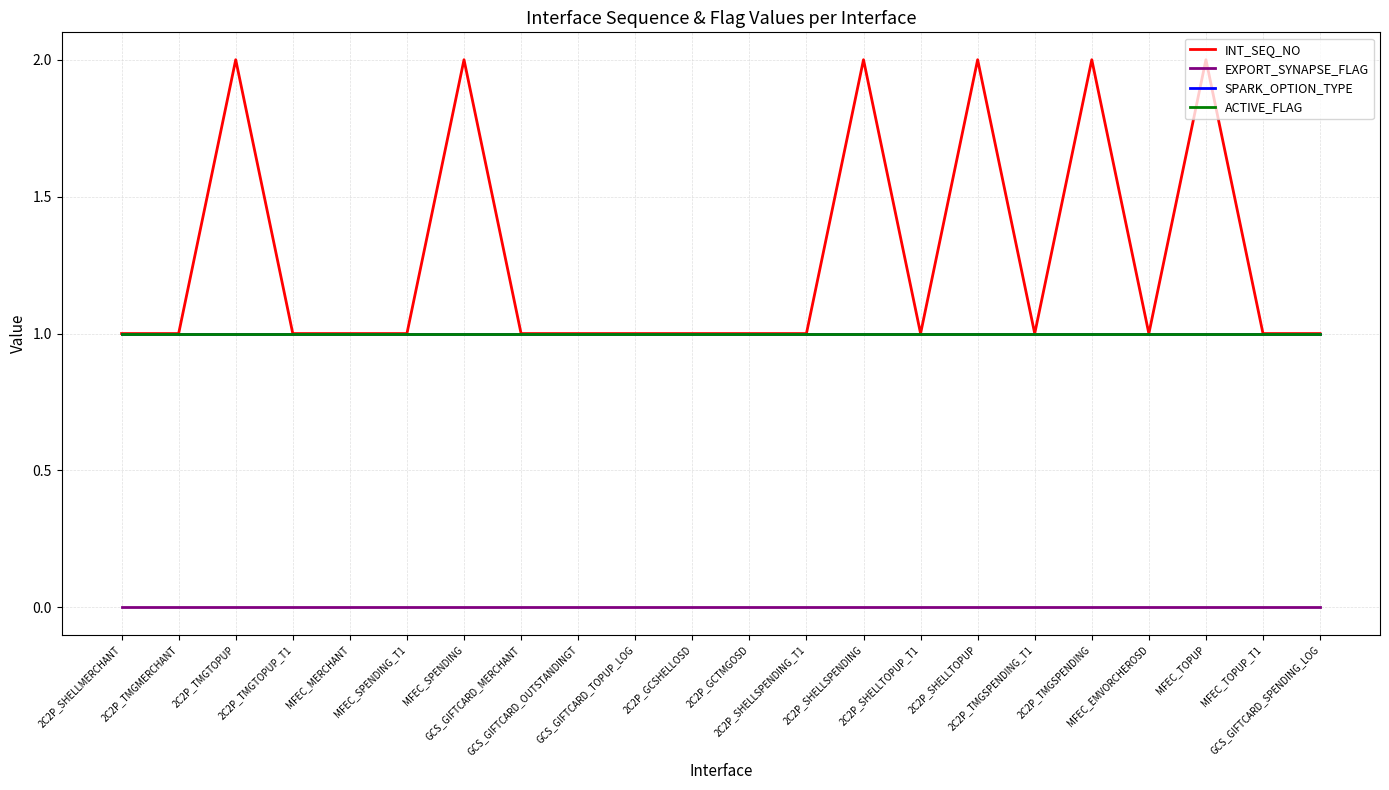

Does the chart display data point markers on the line(s)?

No